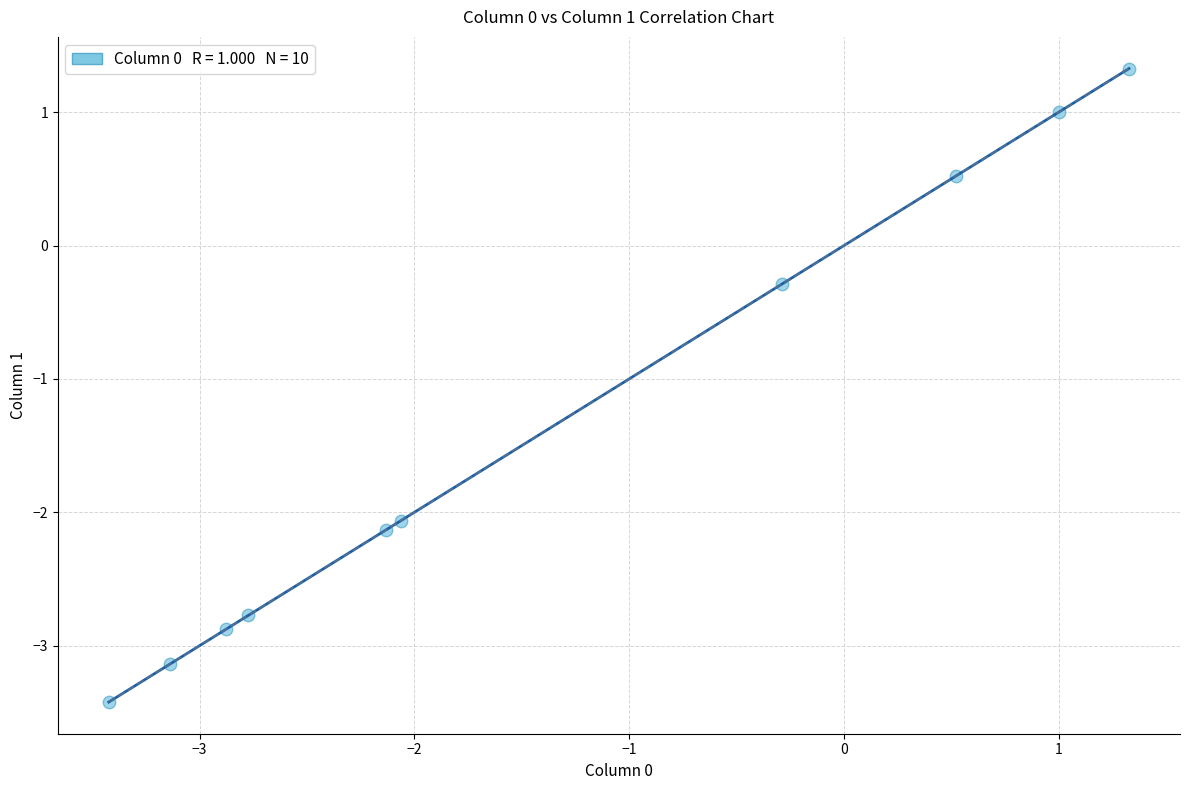

What is the average X value?

-1.4